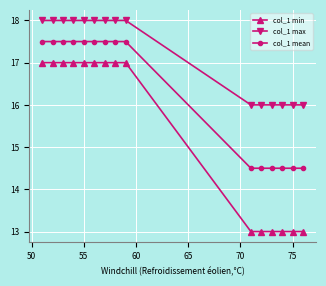

Which series has the widest spread of values?

col_1 min